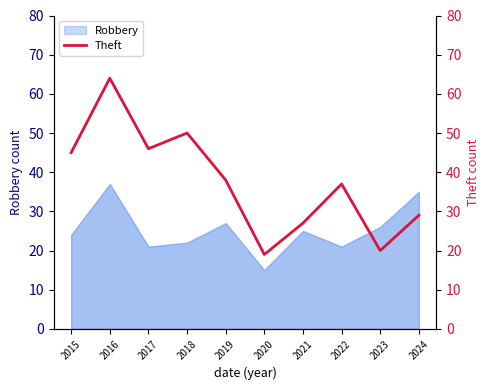

True or false: the data has more than 1 interior local peaks.

True